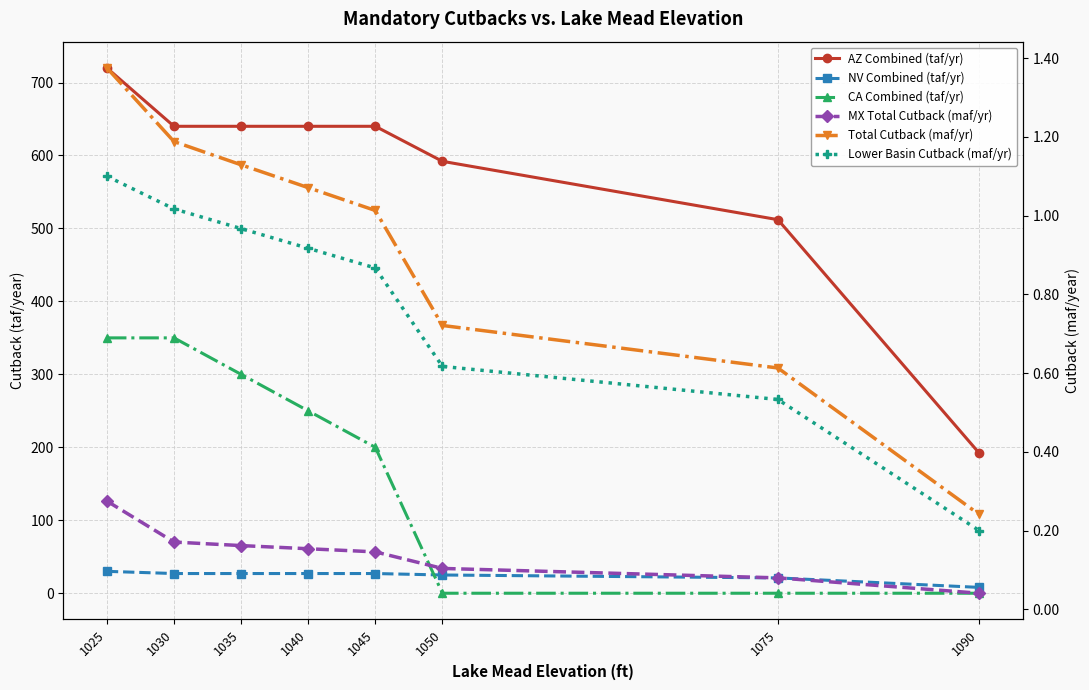

Between 1040 and 1090, which series saw the biggest shift?

AZ Combined (taf/yr)